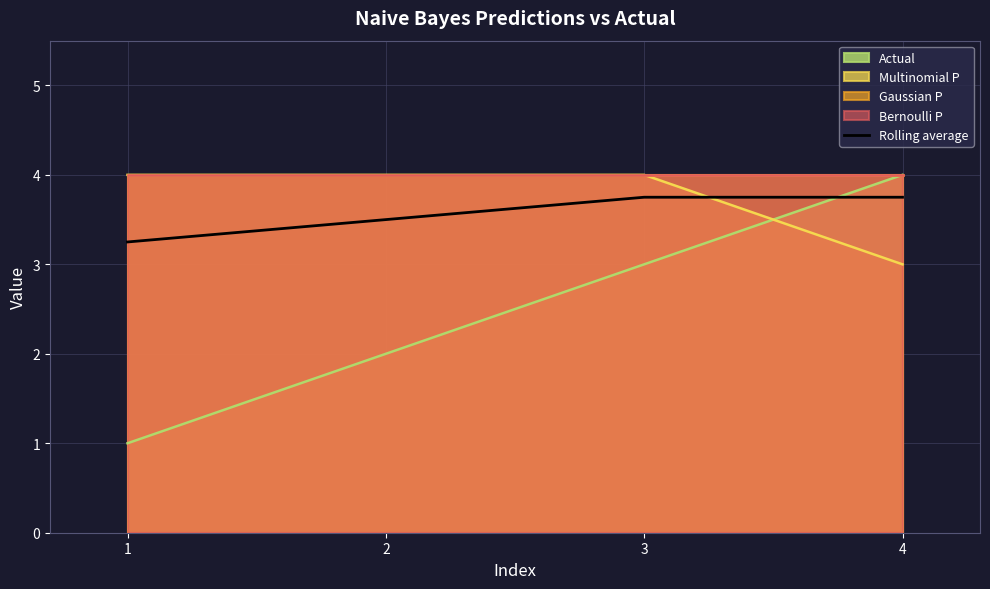

Is the value of Actual at 3 greater than the value of Rolling average at 1?

No